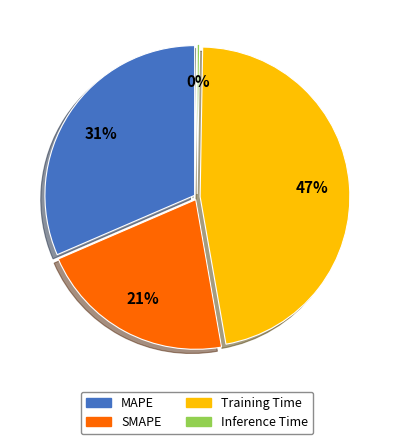

Does Inference Time represent more than half of the total?

No